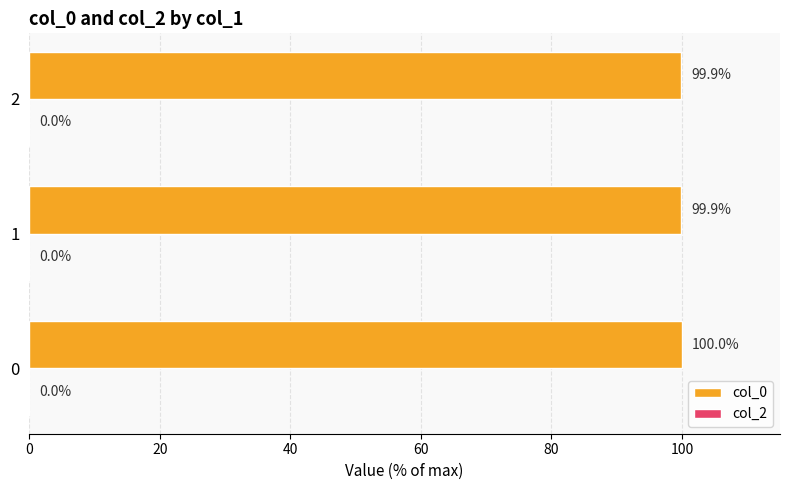

Reading bottom to top, what are all the values shown in this chart?

100.0	99.9	99.9